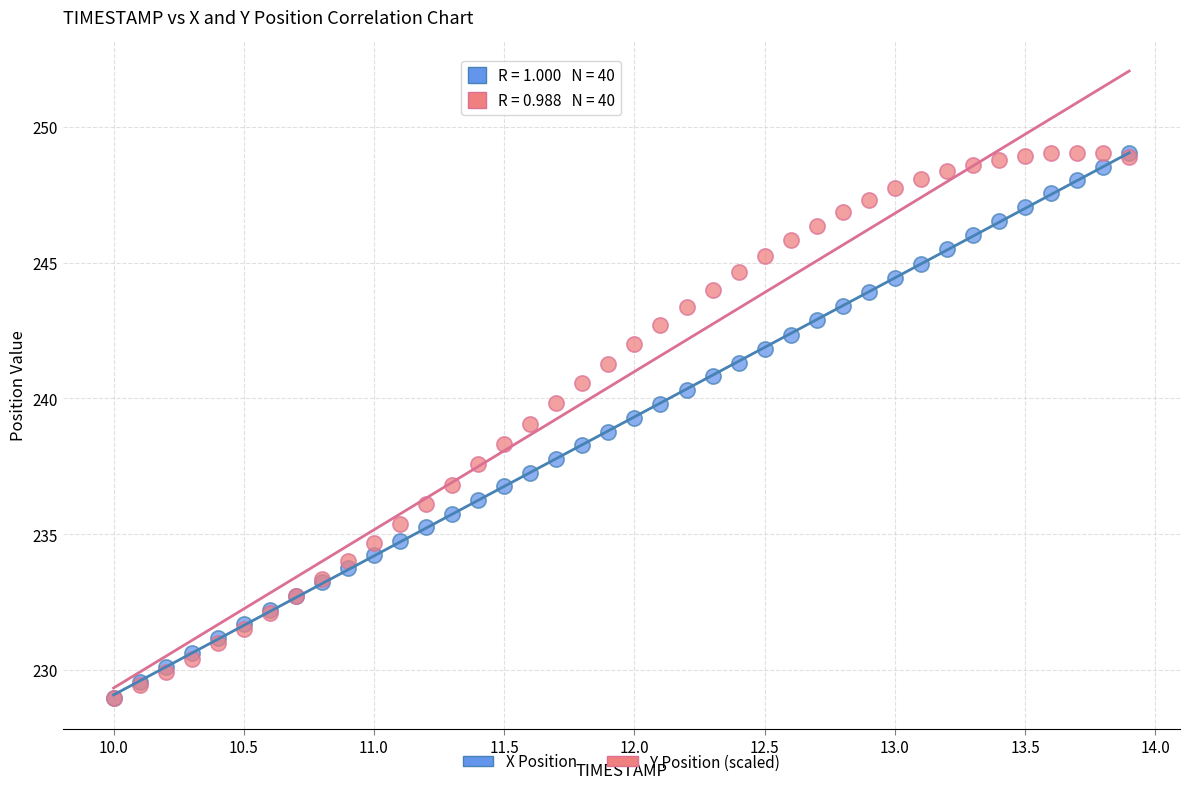

What are all the series names shown in the legend?

X Position, Y Position (scaled)